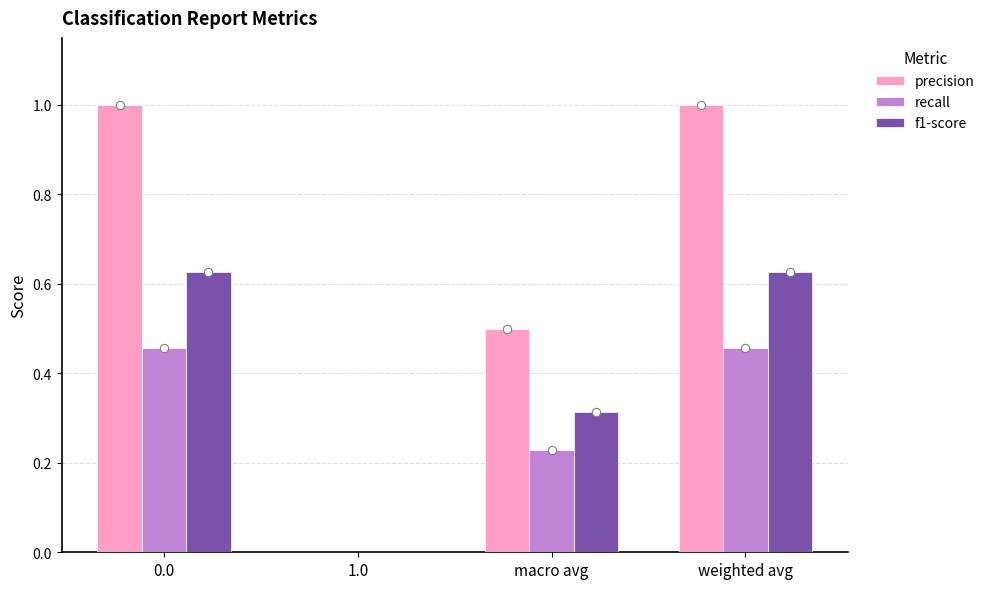

Are the bars grouped side by side (vs. stacked)?

Yes